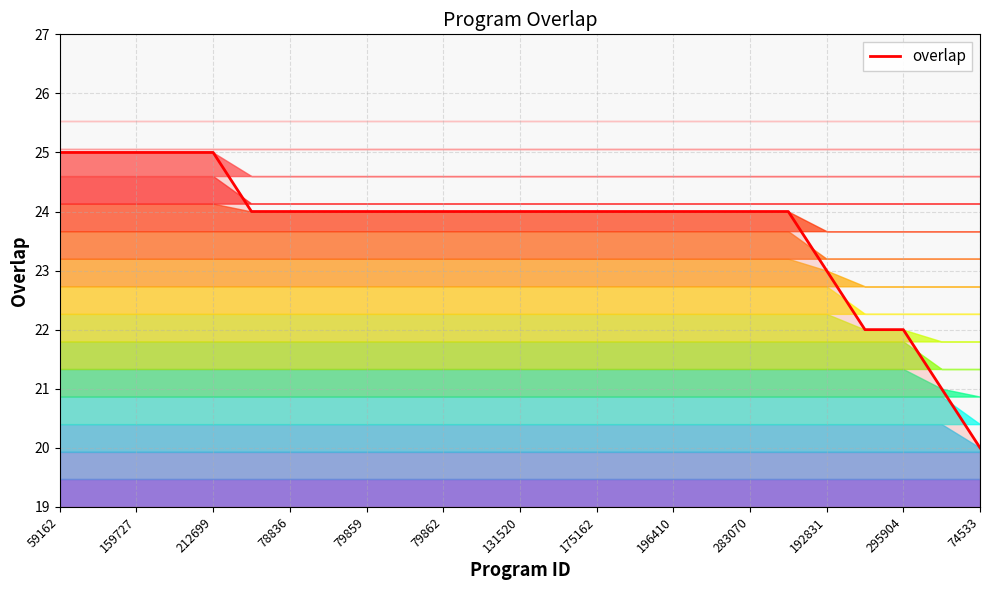

Reading right to left, what are all the values shown in this chart?

20	21	22	22	23	24	24	24	24	24	24	24	24	24	24	24	24	24	24	24	25	25	25	25	25